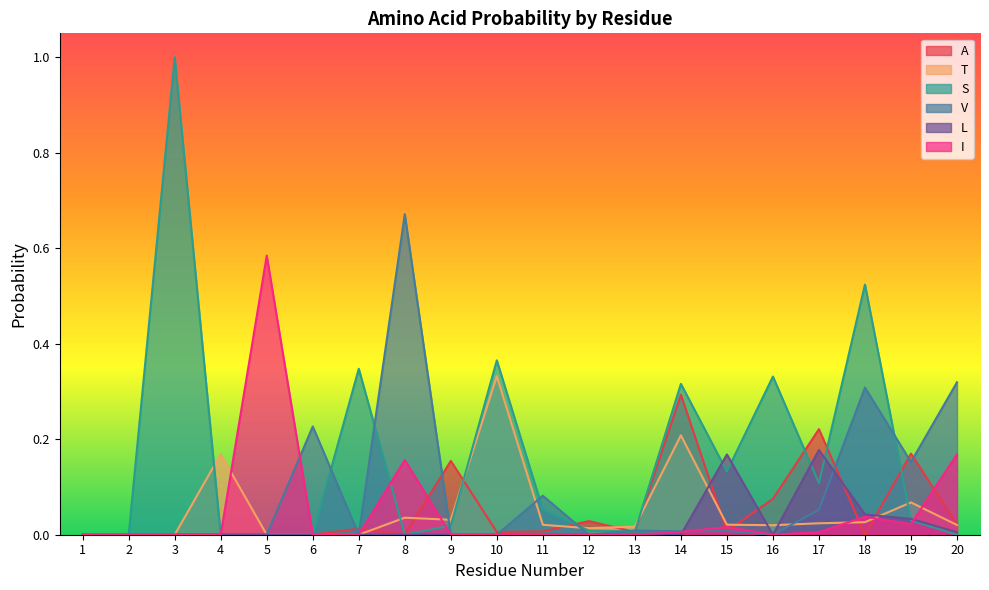

Is it true that T equals 0.2 at 14?

True